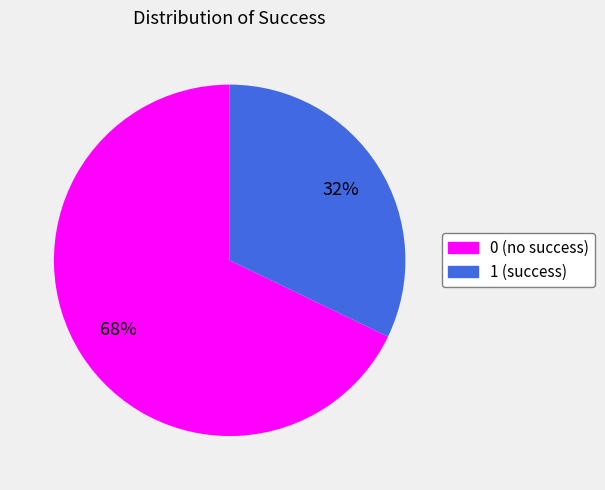

Do 0 and 1 together represent more than half of the pie?

Yes